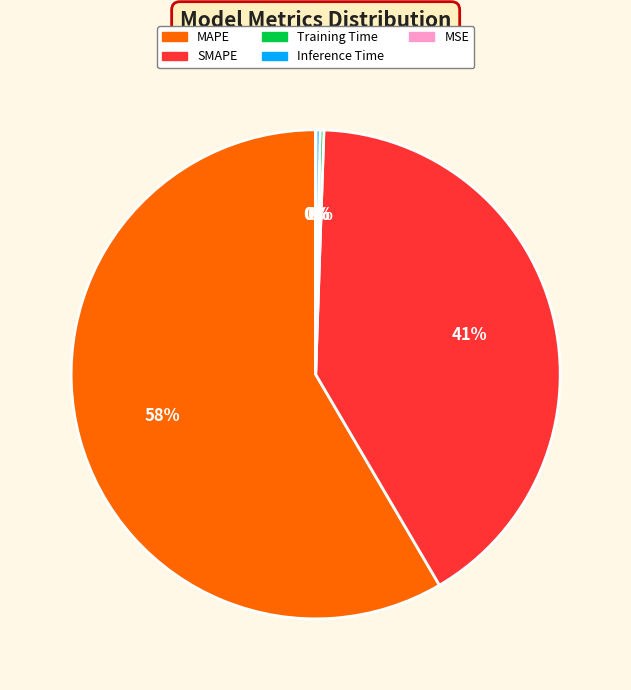

To the nearest percent, what portion does SMAPE represent?

41%